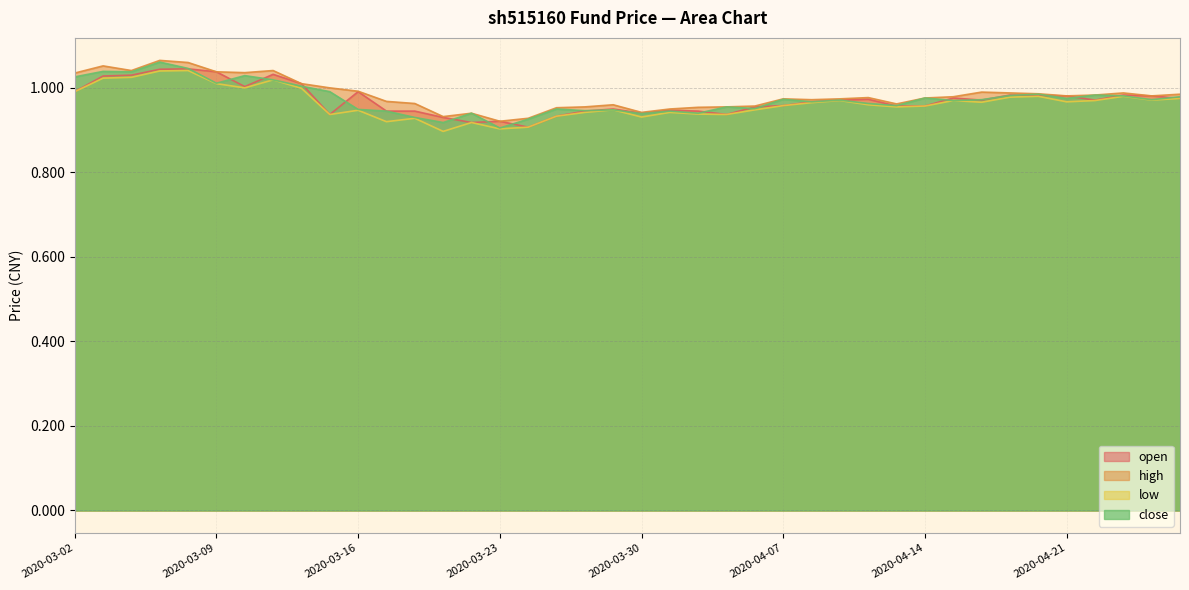

Rank the categories by low value from lowest to highest.

2020-03-19, 2020-03-23, 2020-03-24, 2020-03-20, 2020-03-17, 2020-03-18, 2020-03-30, 2020-03-25, 2020-03-13, 2020-04-02, 2020-04-01, 2020-03-26, 2020-03-31, 2020-03-16, 2020-03-27, 2020-04-03, 2020-04-13, 2020-04-14, 2020-04-07, 2020-04-10, 2020-04-08, 2020-04-16, 2020-04-21, 2020-04-09, 2020-04-15, 2020-04-22, 2020-04-24, 2020-04-27, 2020-04-17, 2020-04-20, 2020-04-23, 2020-03-02, 2020-03-12, 2020-03-10, 2020-03-09, 2020-03-11, 2020-03-03, 2020-03-04, 2020-03-05, 2020-03-06